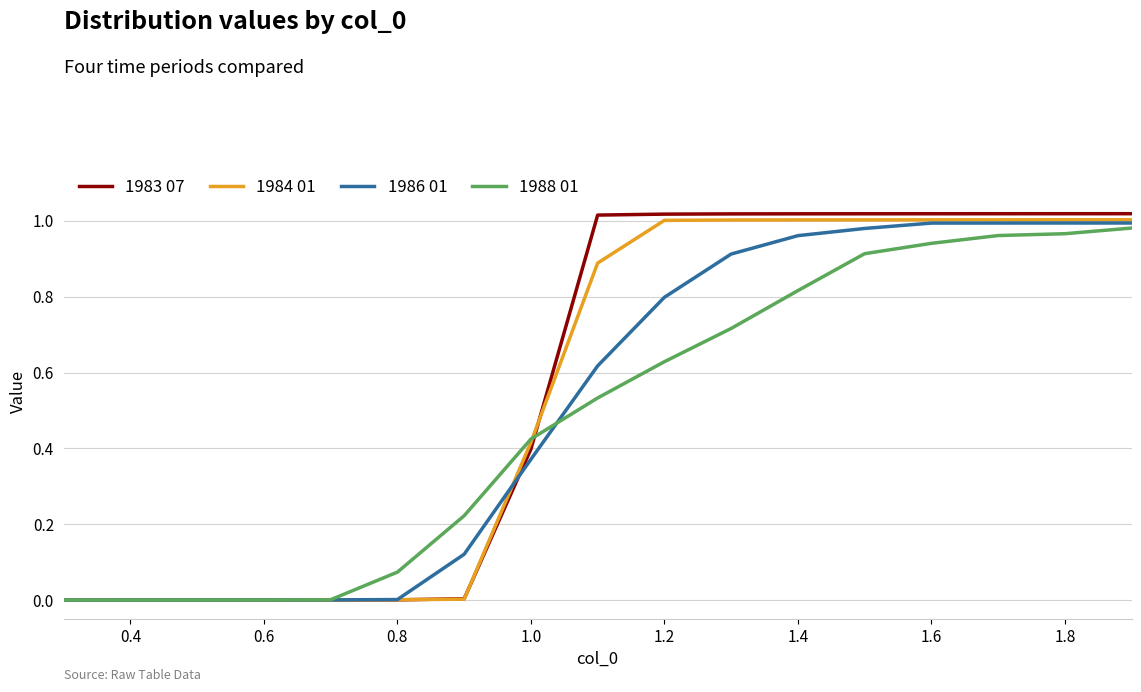

Which series has the widest spread of values?

1983 07